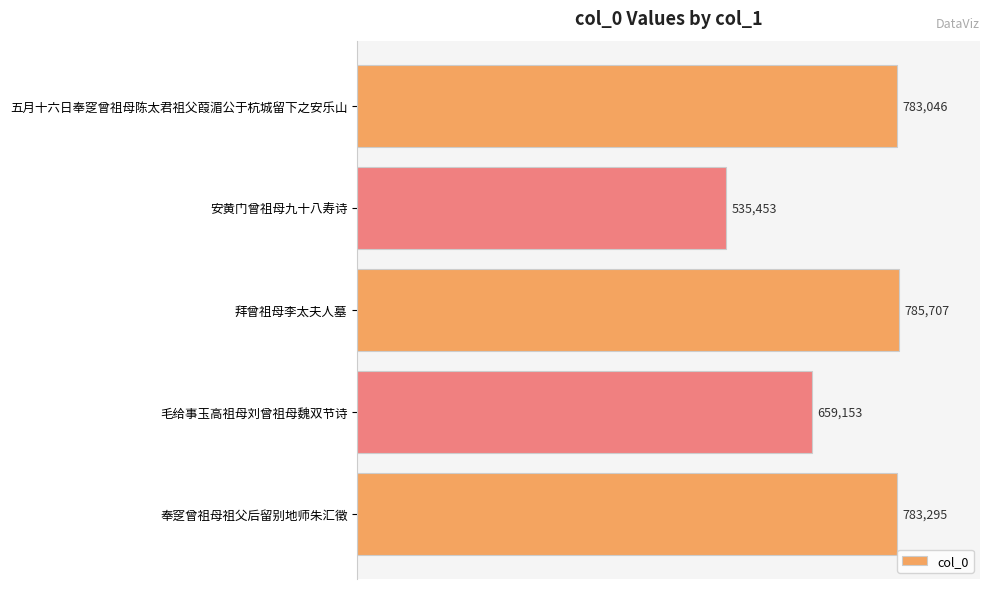

What is the change in value from 安黄门曾祖母九十八寿诗 to 奉窆曾祖母祖父后留别地师朱汇徵?

+247842